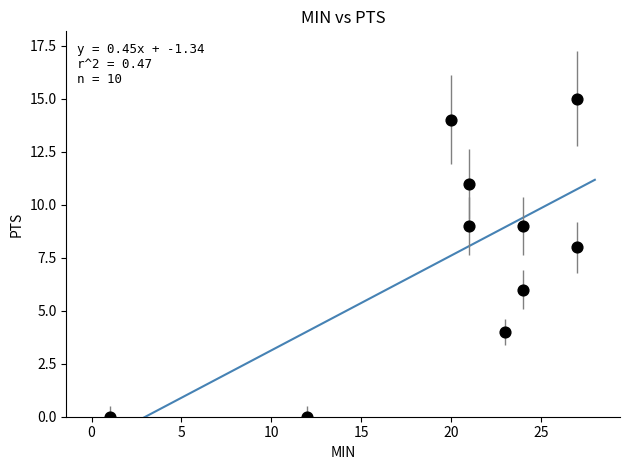

What is the range of Y values (max minus min)?

15